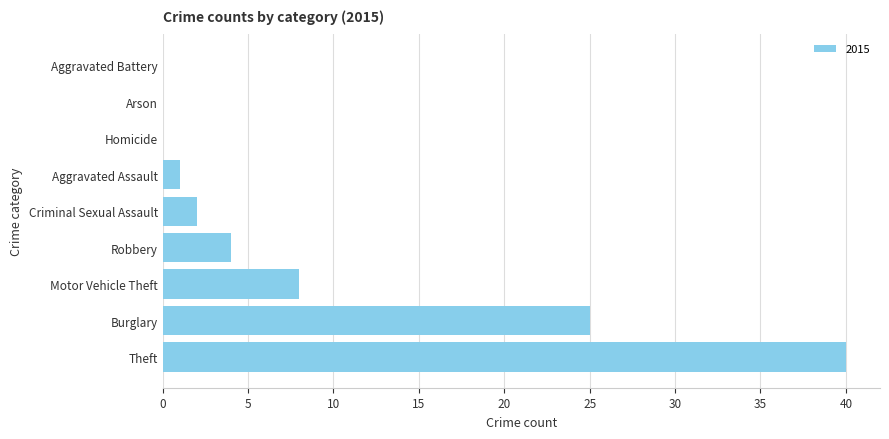

What is the sum of all values?

80